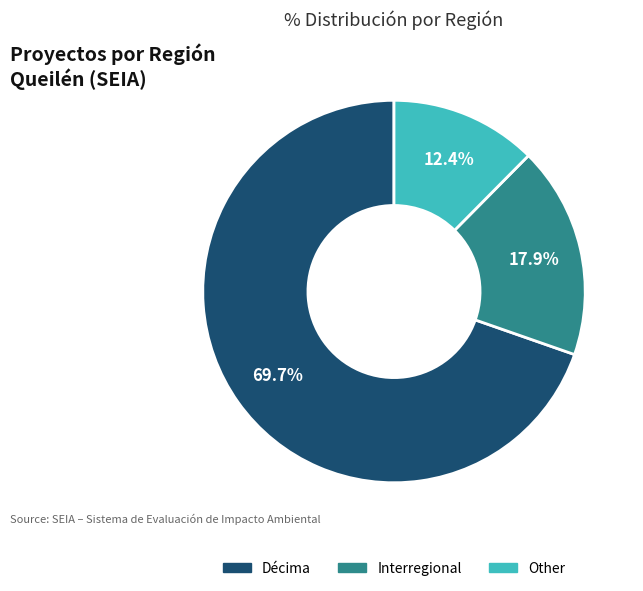

Which slice is the smallest?

Other